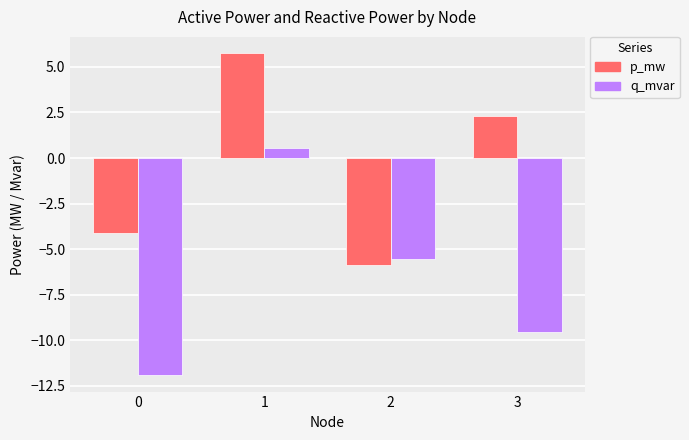

What is the difference between the highest and lowest values at 3?

11.8